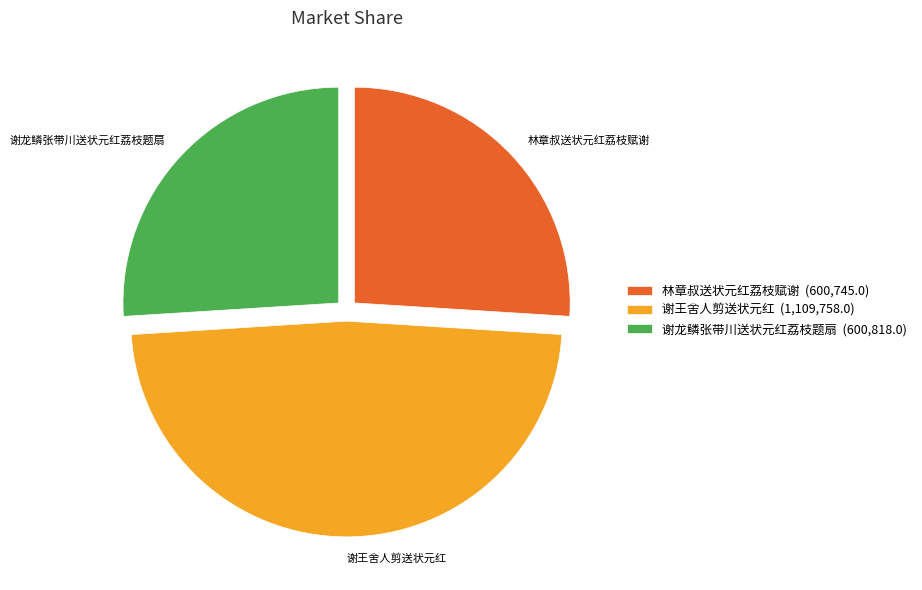

Is the sum of 谢王舍人剪送状元红 (1,109,758.0) and 谢龙鳞张带川送状元红荔枝题扇 (600,818.0) greater than half?

Yes